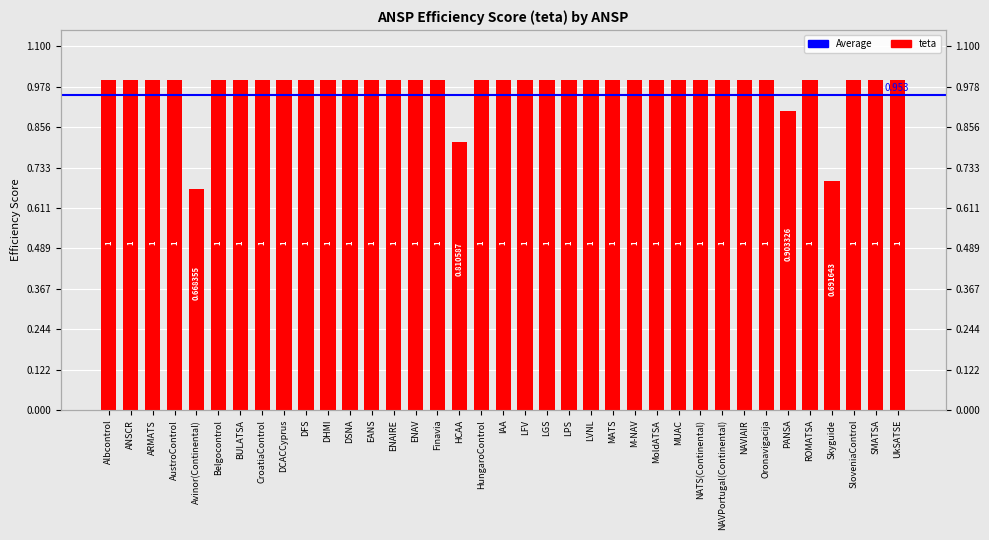

How many bars are there in total?

37